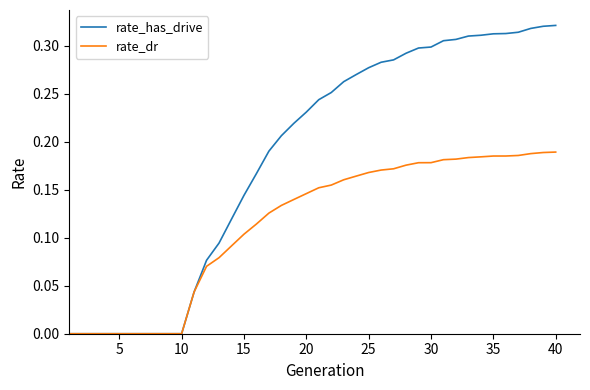

Which series has the largest total across all categories?

rate_has_drive